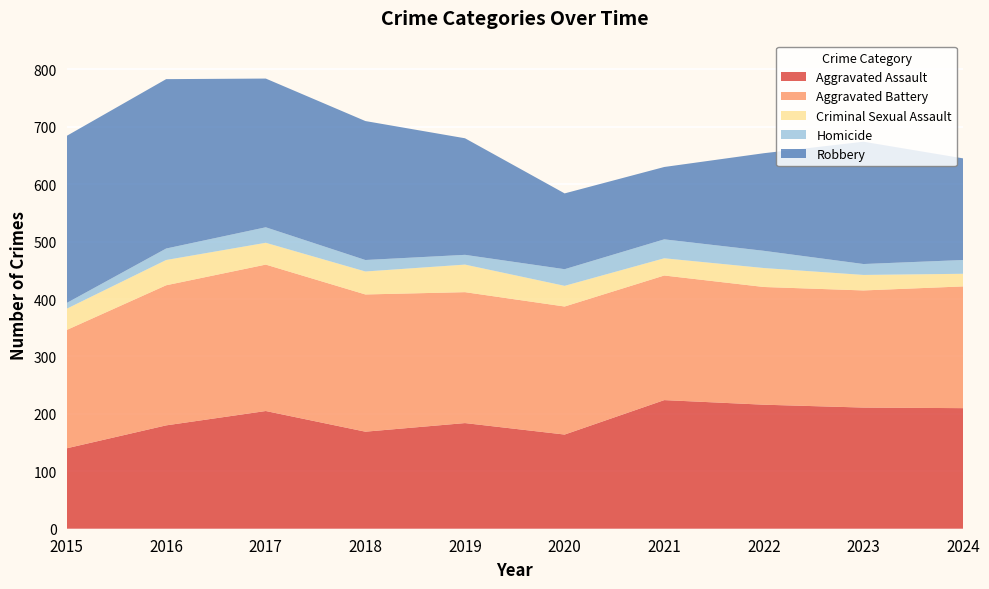

Reading left to right, transcribe all the data shown in this chart.

Aggravated Assault: 2015=140	2016=180	2017=205	2018=169	2019=184	2020=164	2021=224	2022=216	2023=211	2024=210
Aggravated Battery: 2015=206	2016=244	2017=255	2018=239	2019=228	2020=223	2021=217	2022=205	2023=204	2024=212
Criminal Sexual Assault: 2015=37	2016=44	2017=38	2018=40	2019=48	2020=36	2021=30	2022=33	2023=27	2024=22
Homicide: 2015=10	2016=20	2017=27	2018=20	2019=17	2020=29	2021=33	2022=30	2023=19	2024=24
Robbery: 2015=291	2016=295	2017=259	2018=242	2019=203	2020=132	2021=126	2022=170	2023=213	2024=177